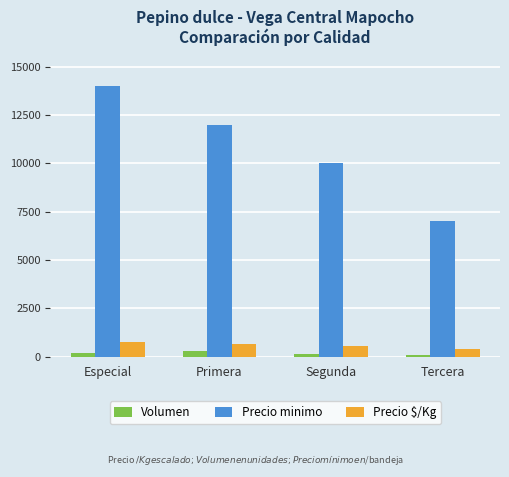

What is the value of the Volumen bar at the 4th from the left?

60